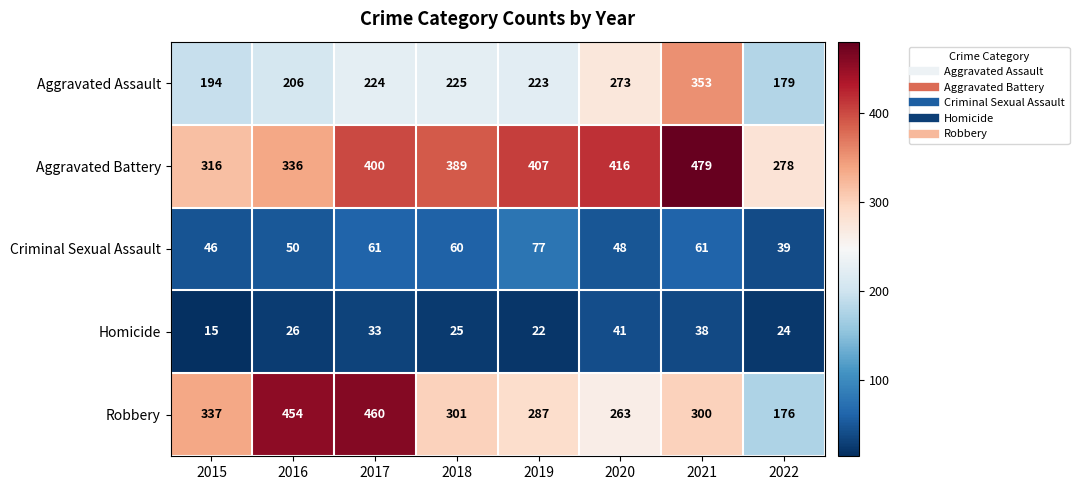

Where is Homicide nearest to the value 28?

2016